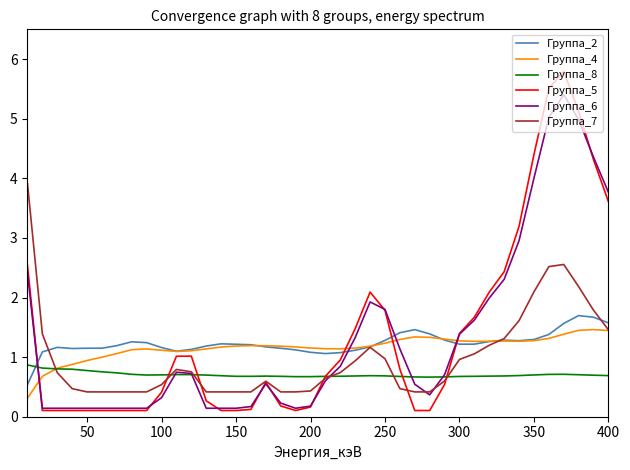

What is the maximum value for Группа_4?

1.5